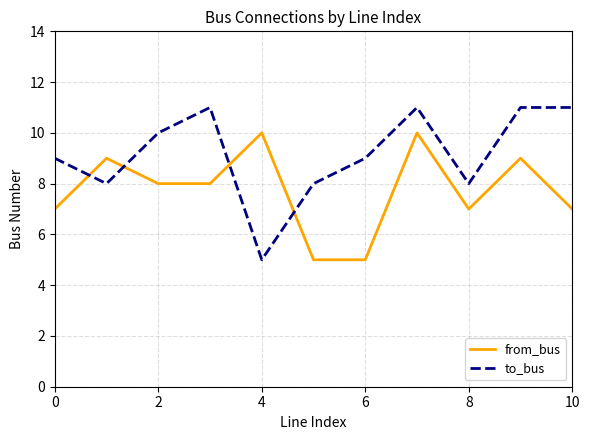

Which series has the widest spread of values?

to_bus